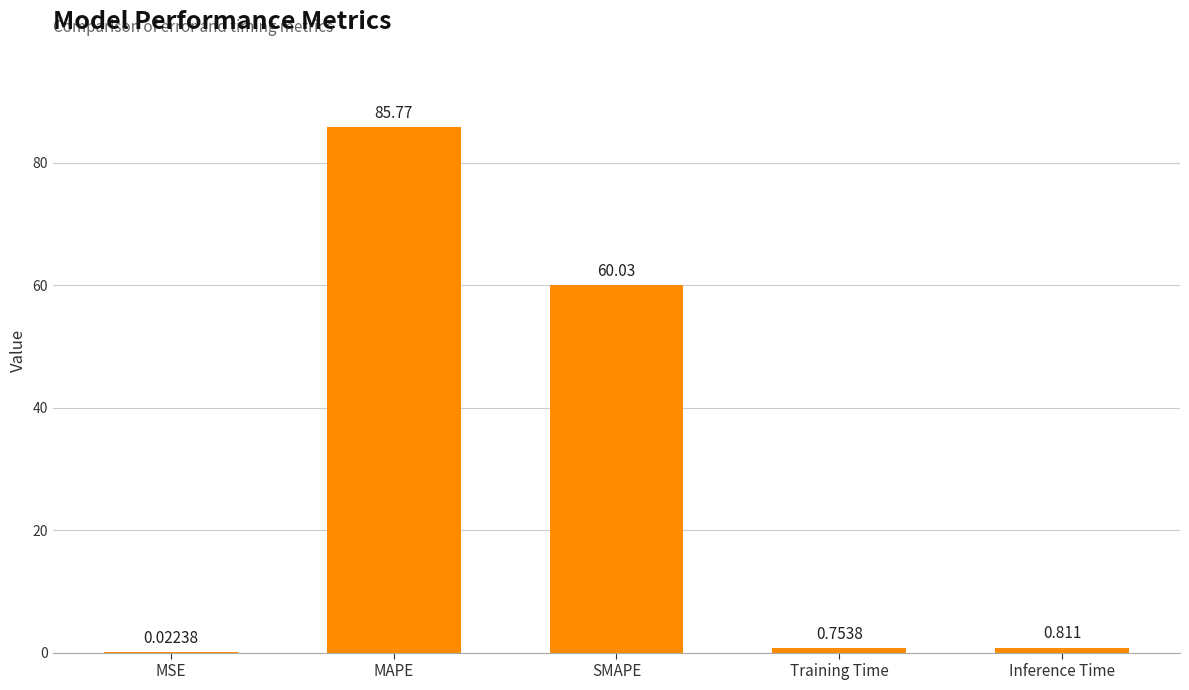

What is the change in value from SMAPE to Inference Time?

-59.2